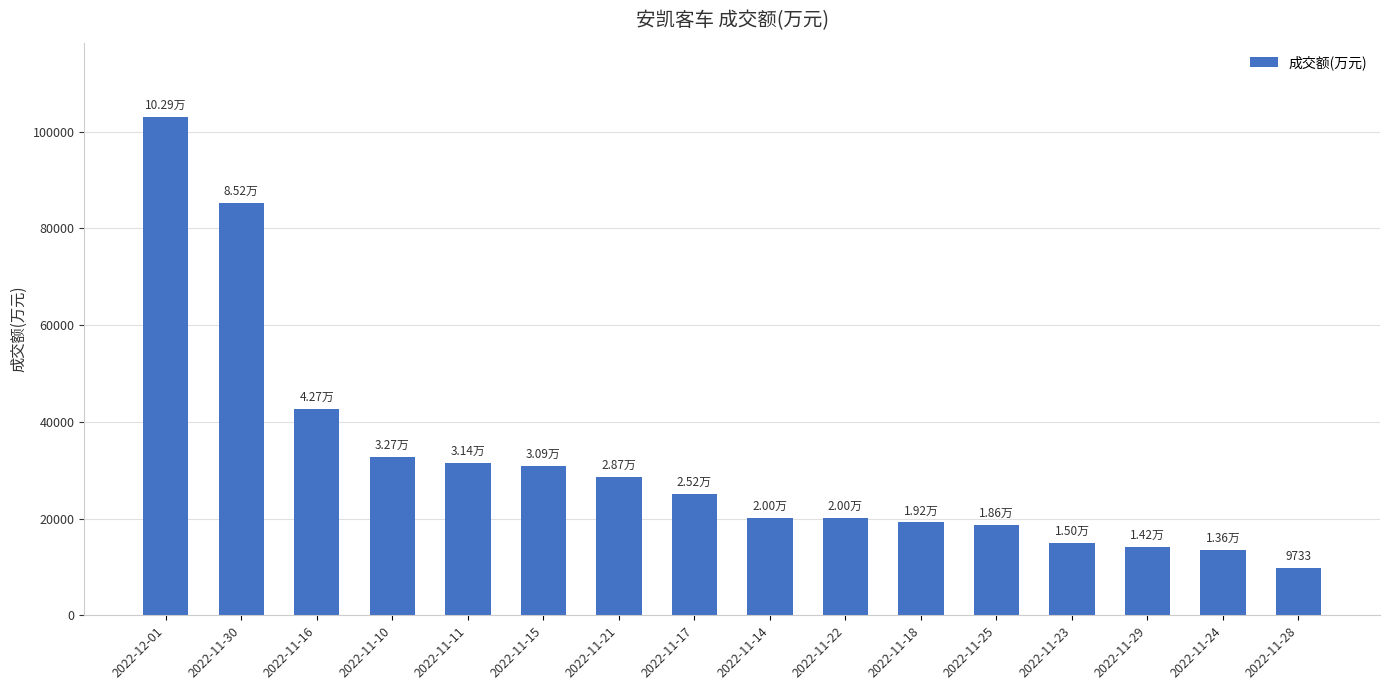

Which has a higher value, 2022-11-23 or 2022-12-01?

2022-12-01